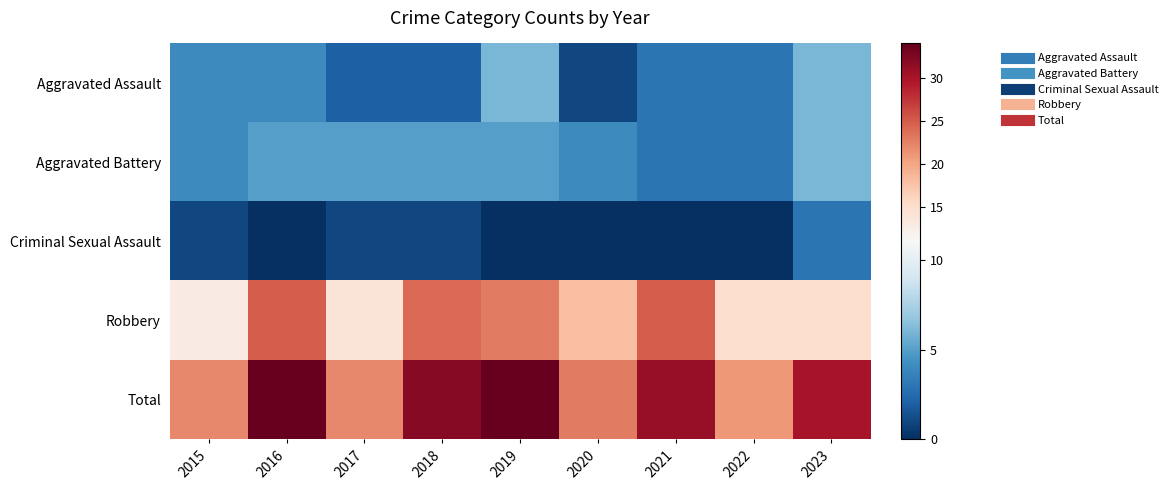

At which category is the sum across all series the highest?

2016